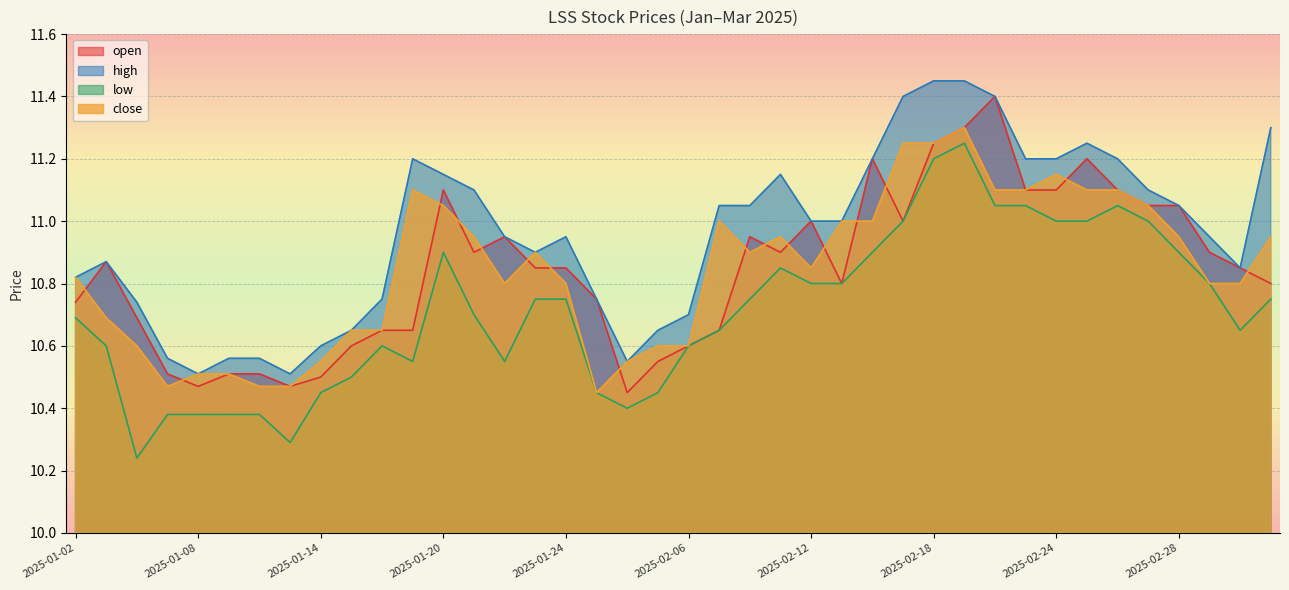

What is the difference between the highest and lowest values at 2025-02-03?

0.3